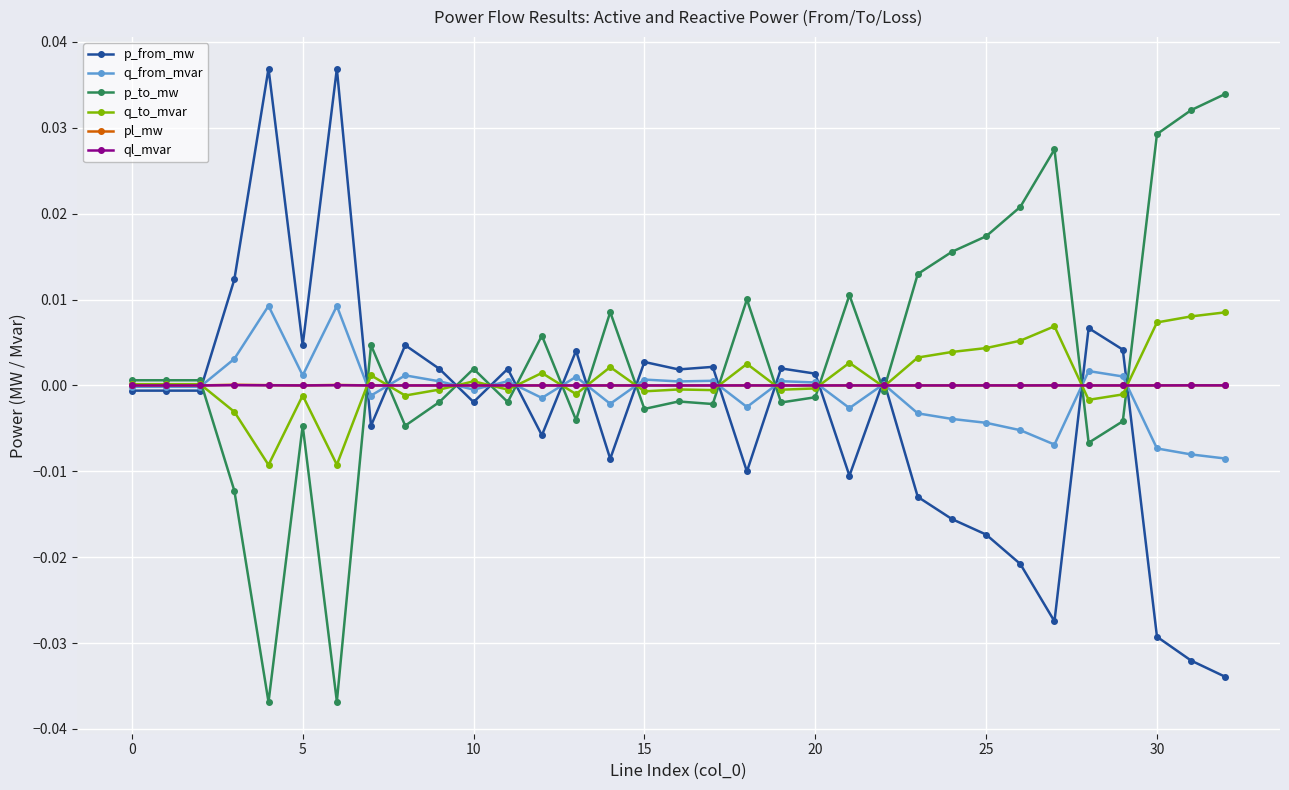

True or false: p_to_mw has more than 1 points higher than both neighbors.

True